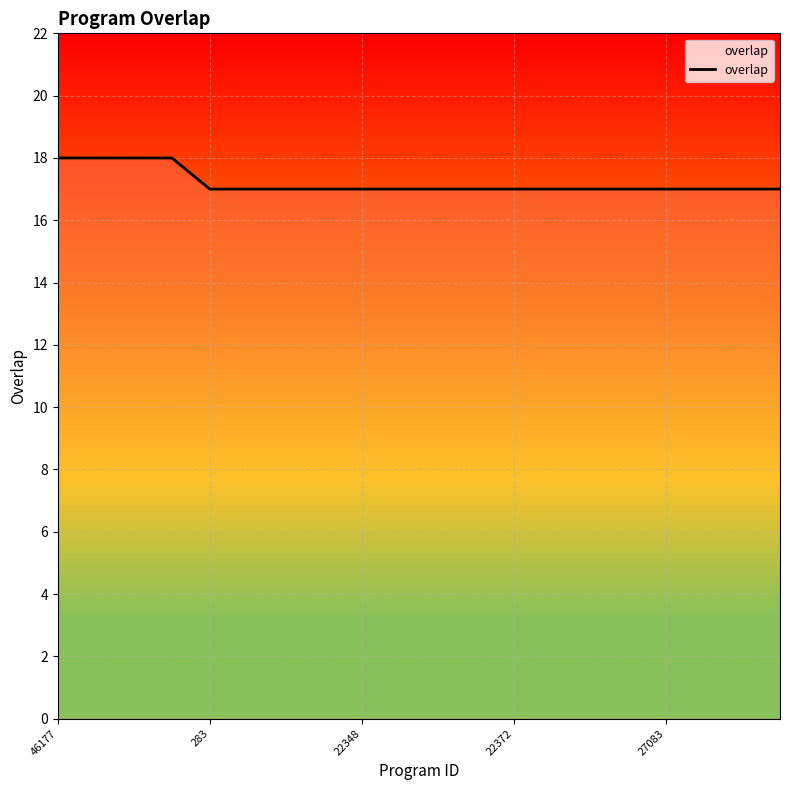

Reading left to right, extract all data points from this chart.

18	18	18	18	17	17	17	17	17	17	17	17	17	17	17	17	17	17	17	17